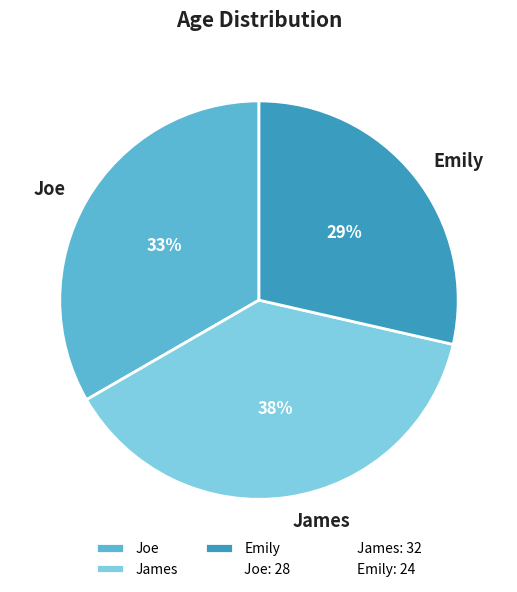

The Emily slice represents 29% of the pie. True or false?

True